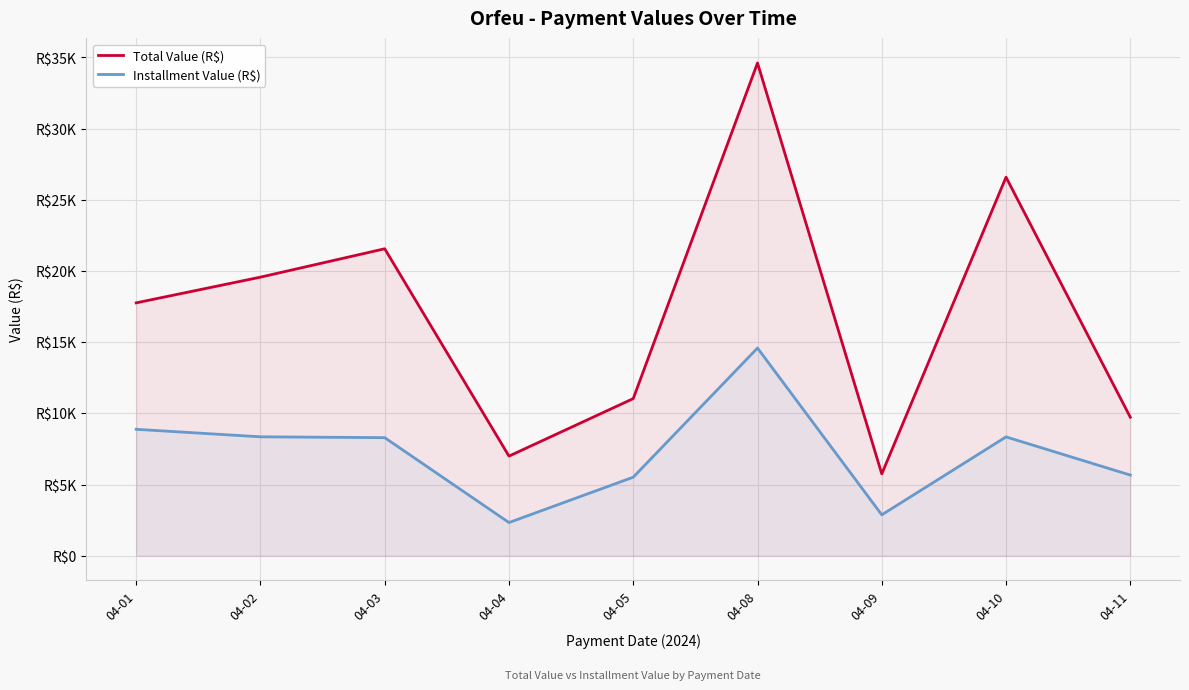

How many interior local valleys does the Total Value (R$) series have?

2